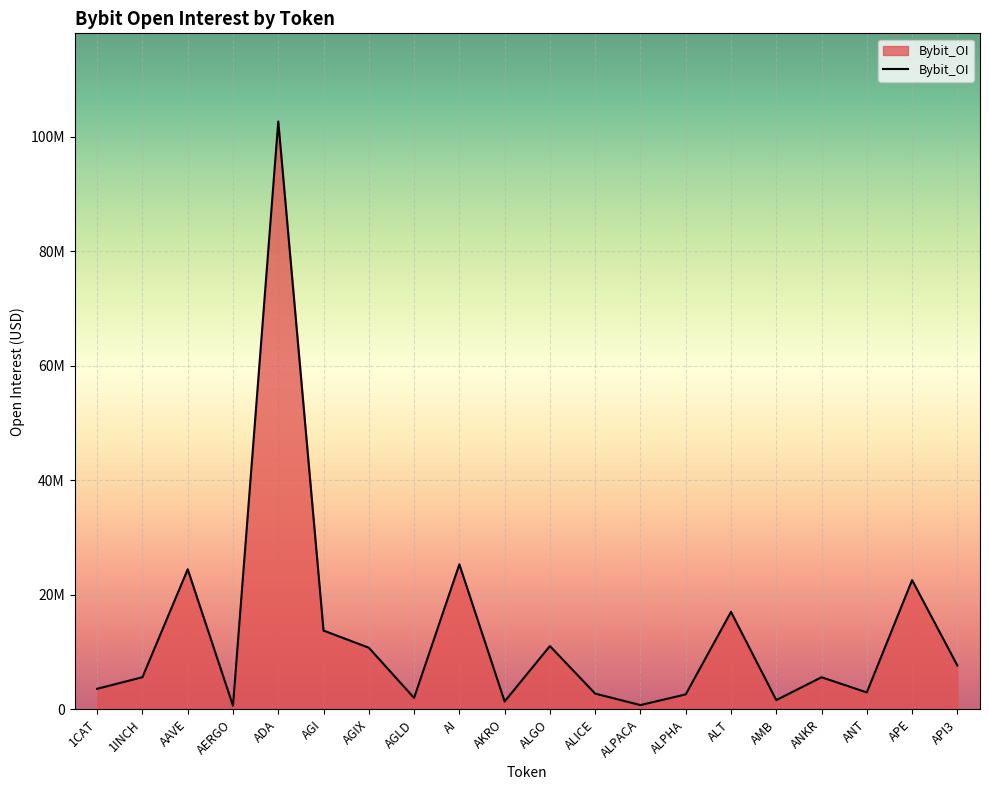

What is the label of the 2nd point from the left?

1INCH